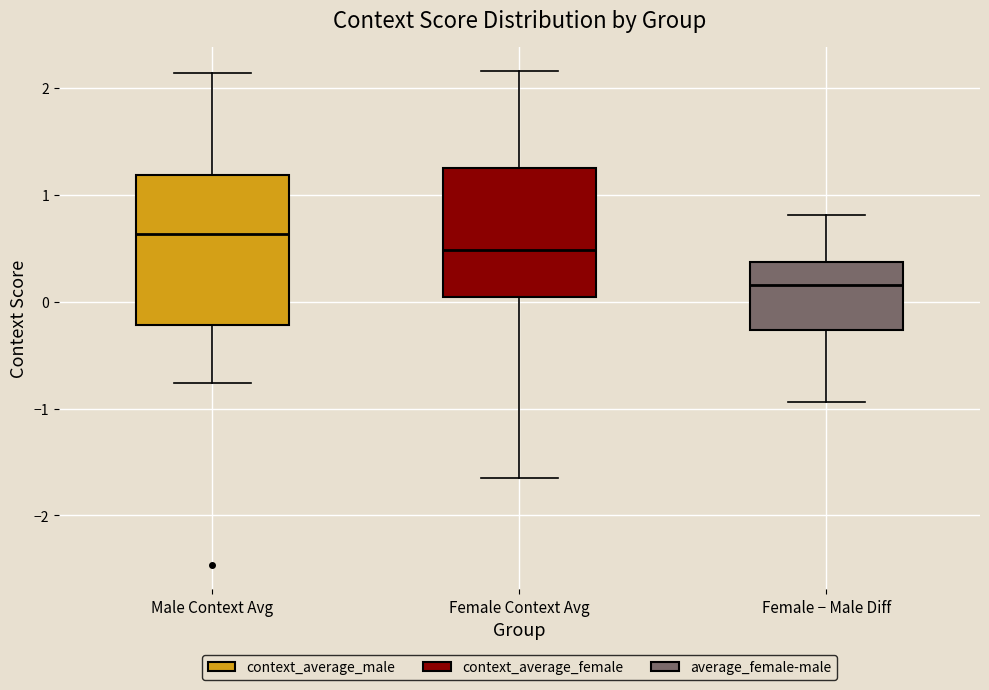

Which box's median line is the lowest?

Female − Male Diff